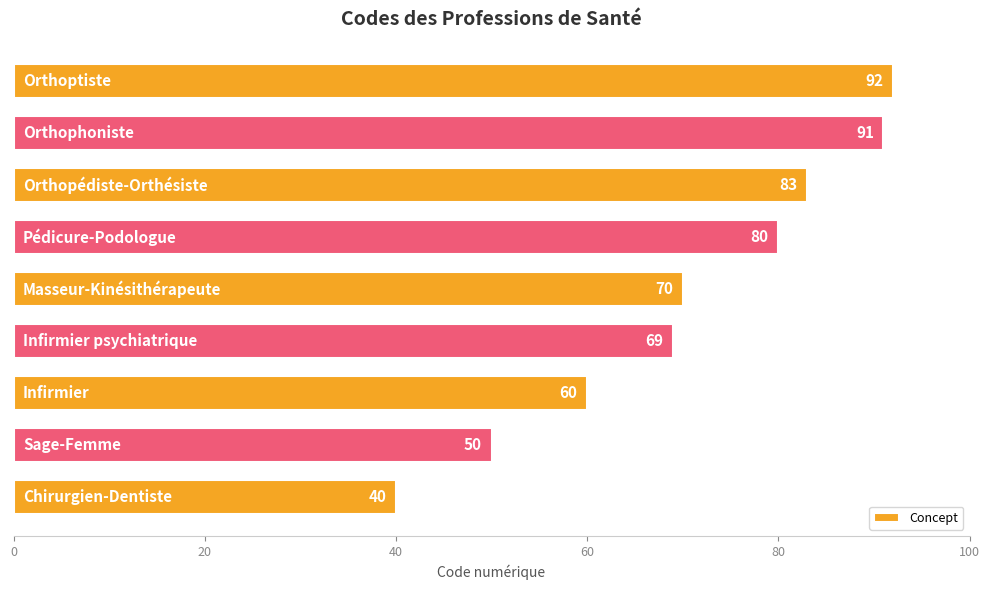

What is the difference between the maximum and minimum values?

52